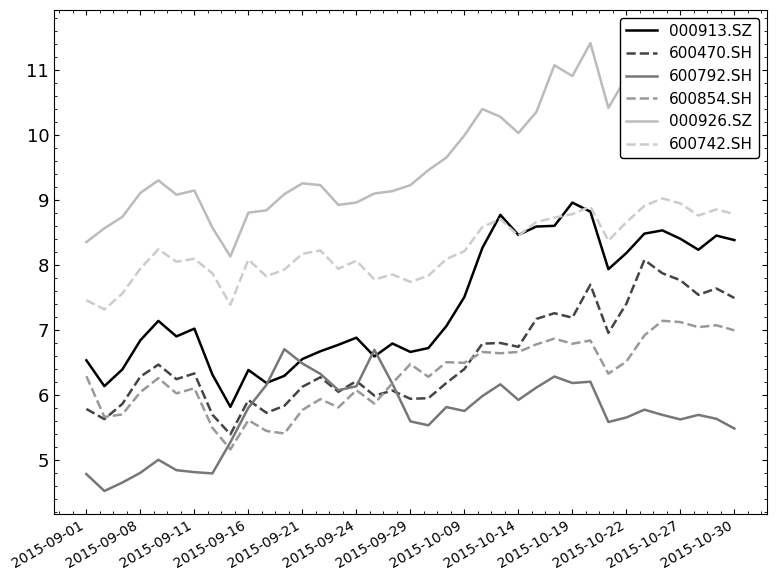

Does the chart display data point markers on the line(s)?

No